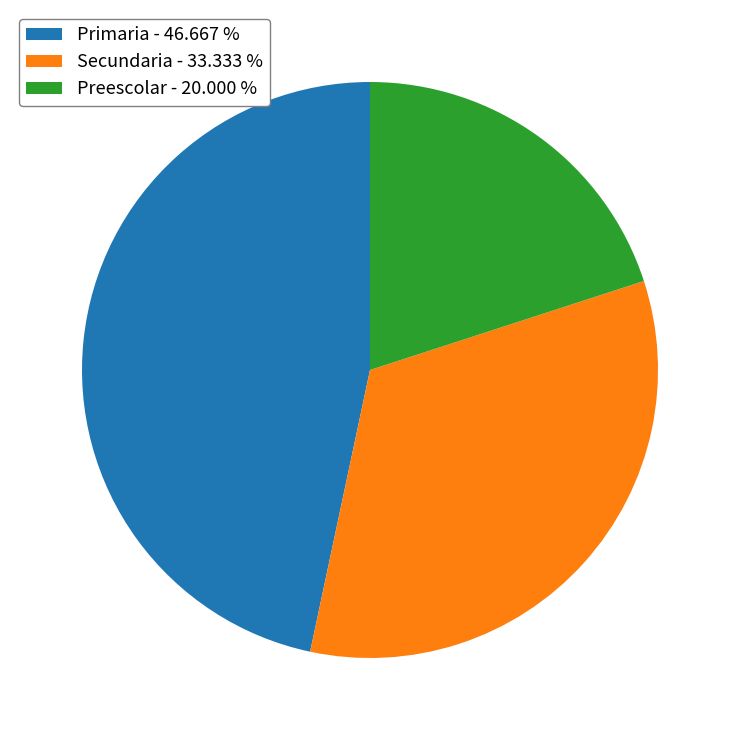

How many slices are in this pie chart?

3